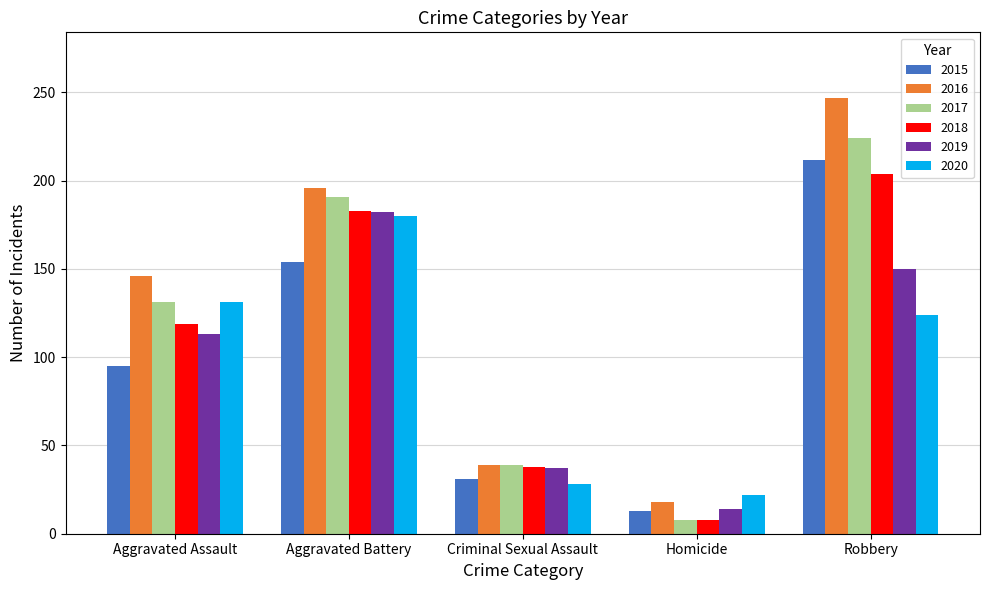

At which category is the sum across all series the highest?

Robbery